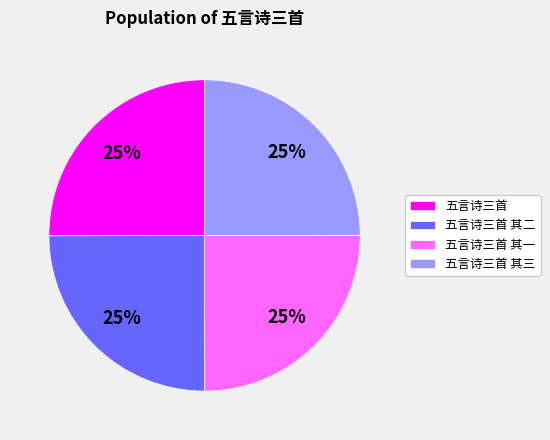

Does 五言诗三首 其三 account for over 50% of the chart?

No